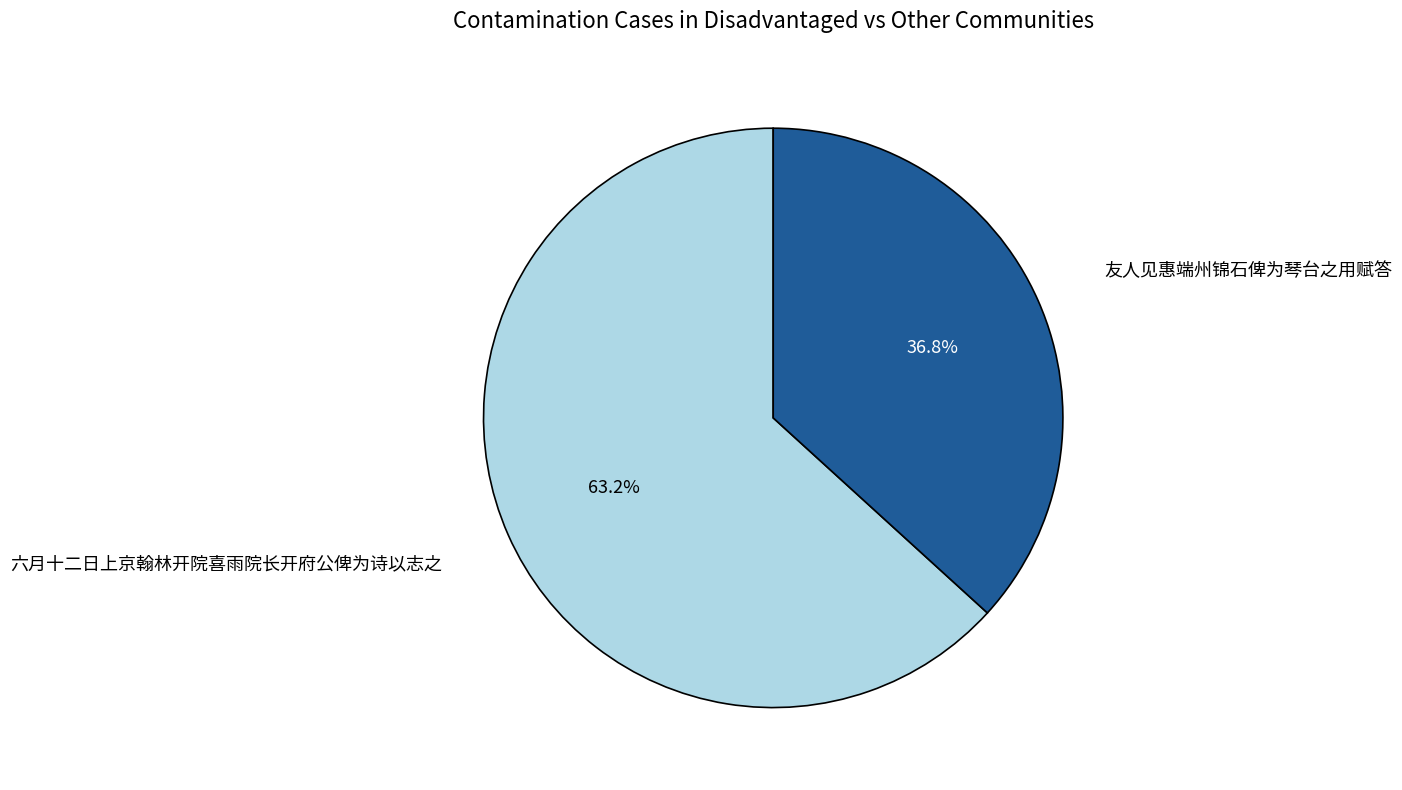

What is the smallest slice in the pie chart?

友人见惠端州锦石俾为琴台之用赋答